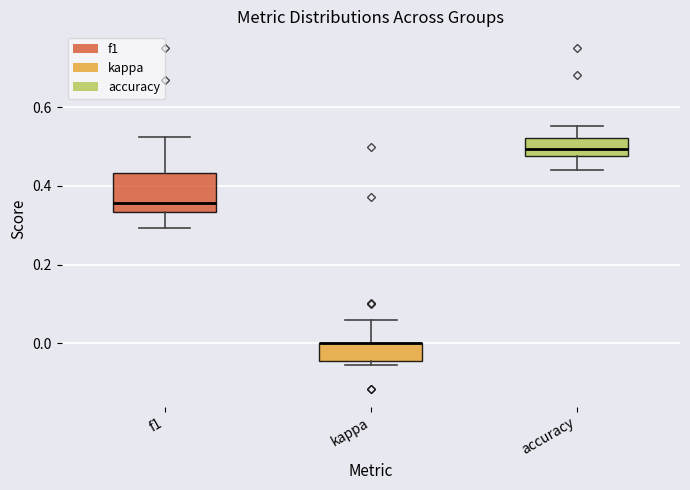

Reading left to right, transcribe this box plot: for each box, give where its median line is, the range the box spans, and where its two whiskers end, as read against the y-axis. The values are not printed on the chart, so give them approximately, as read against the axis.

f1: median 0.36, box 0.34 to 0.44, whiskers 0.30 to 0.52
kappa: median 0.00 (drawn on the box's upper edge), box -0.04 to 0.00, whiskers -0.06 to 0.06
accuracy: median 0.50, box 0.48 to 0.52, whiskers 0.44 to 0.56